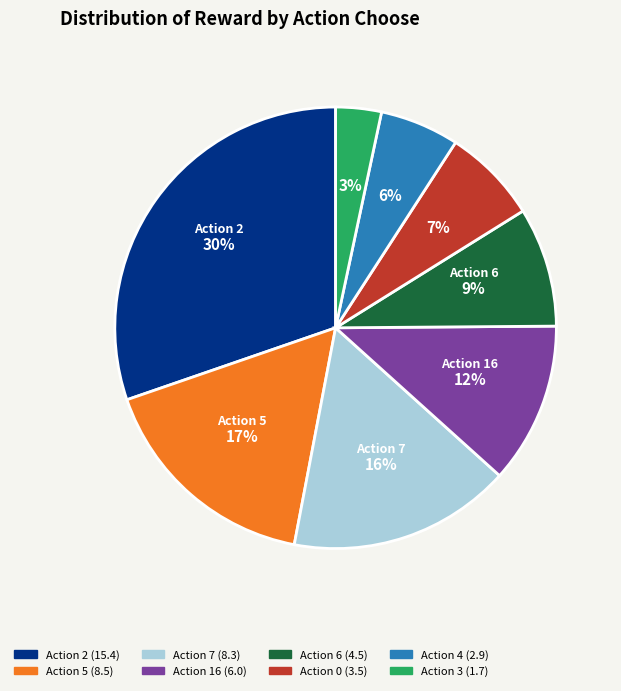

To the nearest percent, what is the difference between the largest and smallest slice percentages?

27%